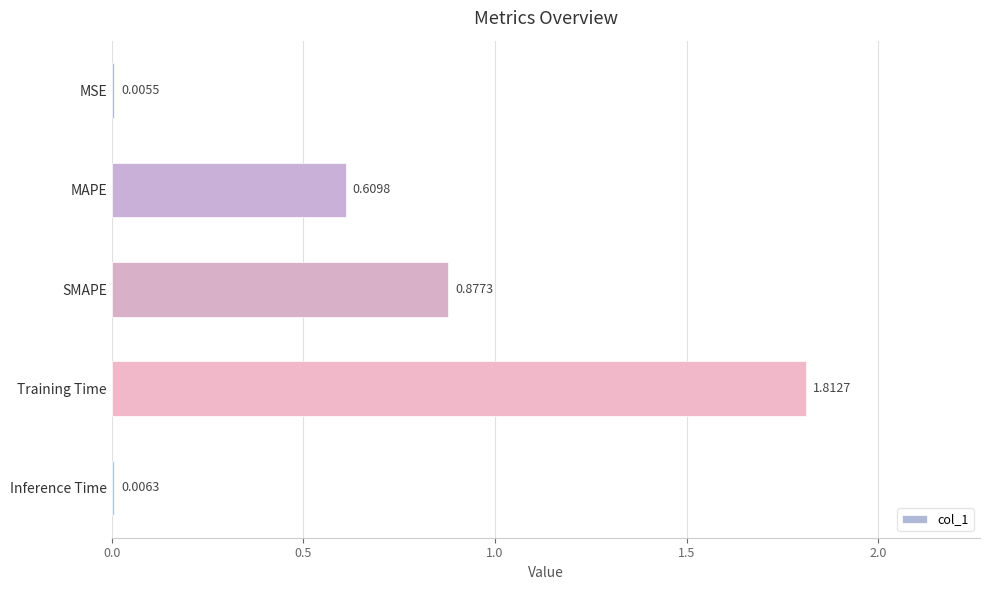

Which has a higher value, SMAPE or Training Time?

Training Time